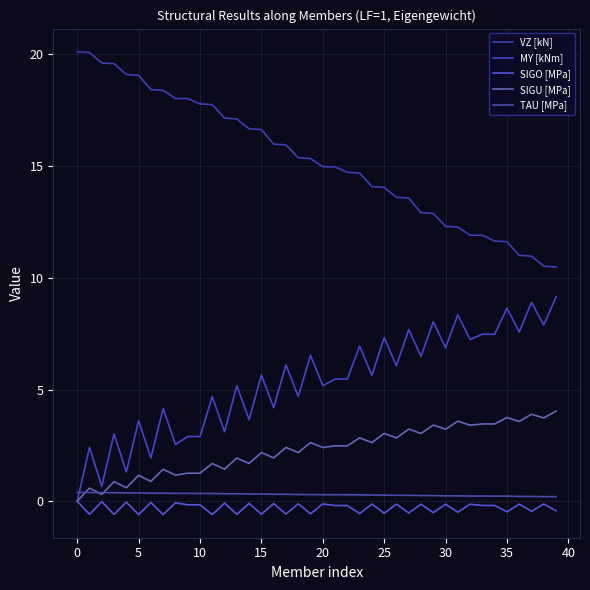

Where does the MY [kNm] series first go above 5?

13